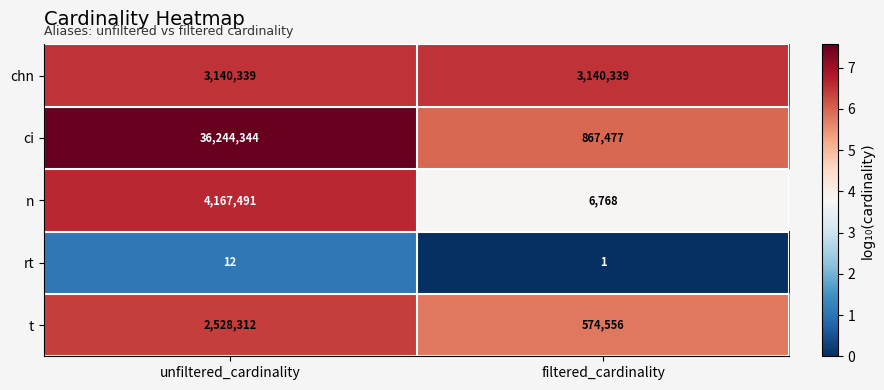

The value of chn at unfiltered_cardinality is 3140339. True or false?

True